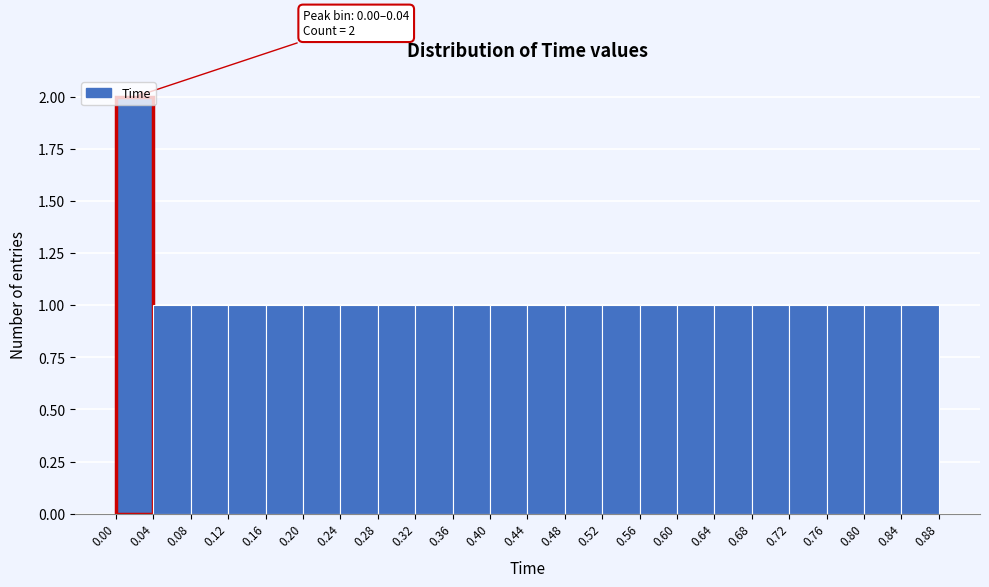

Which range on the x-axis has the tallest bar?

0.00 to 0.04